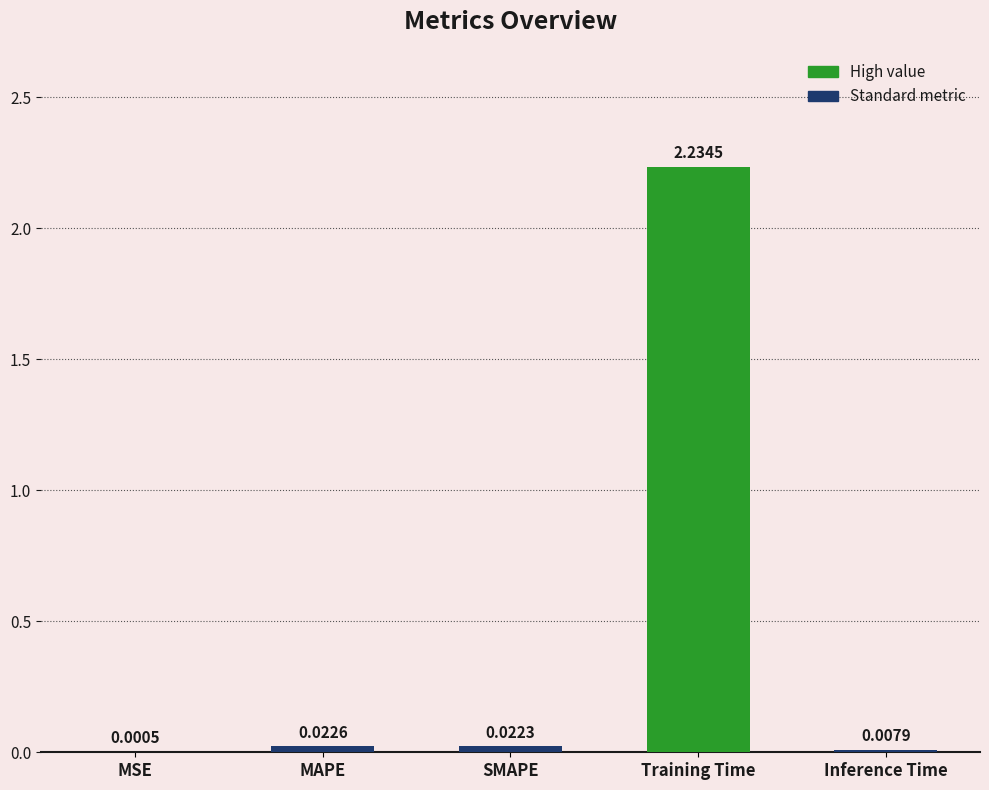

Which category has the highest value across all series?

Training Time